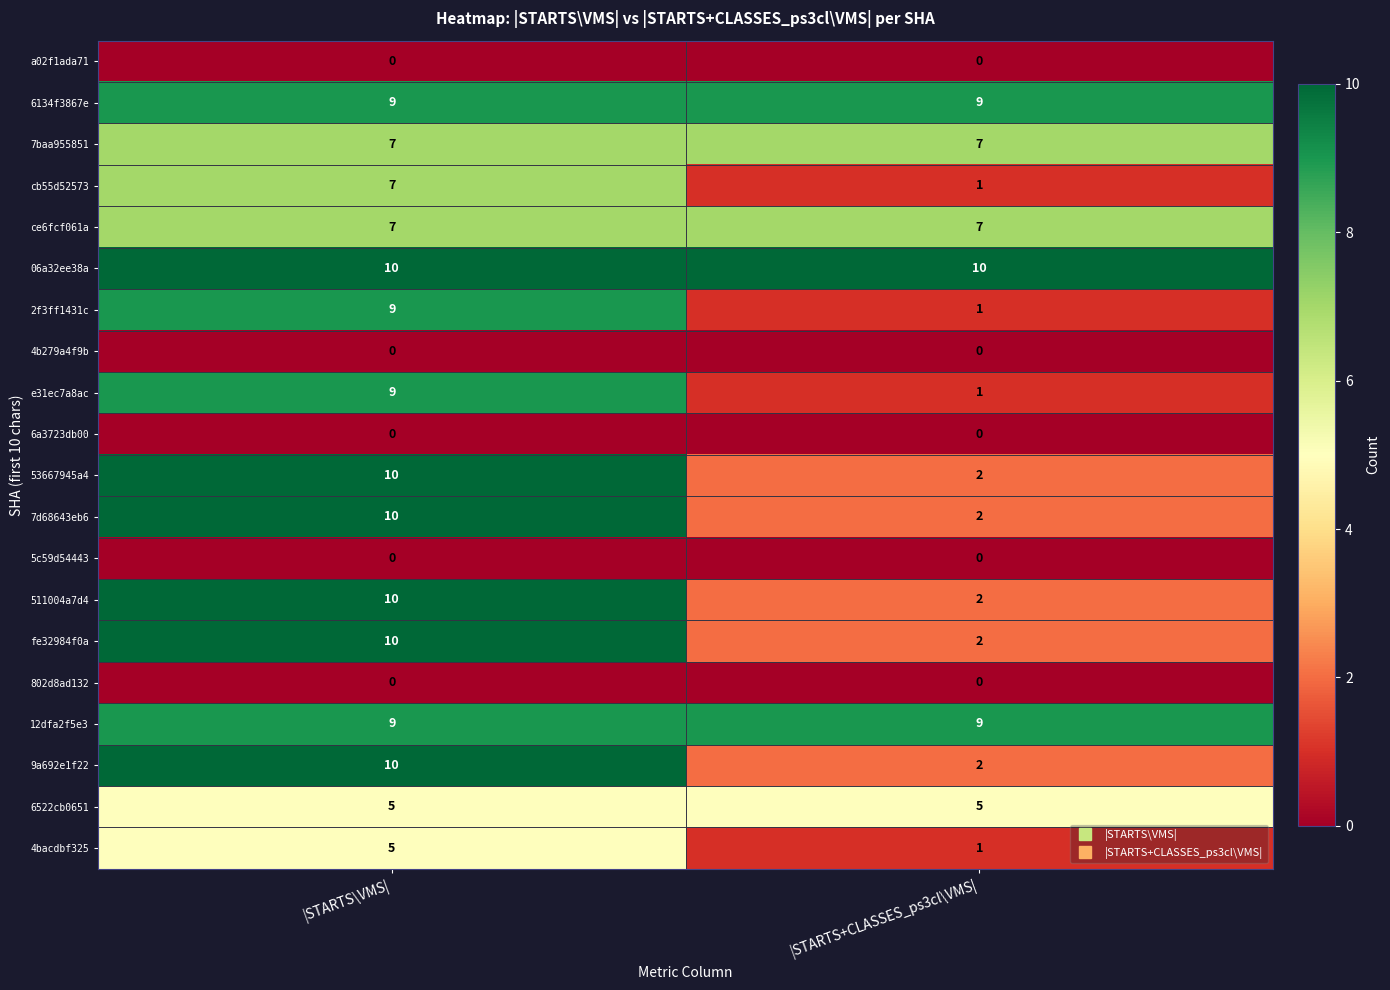

Which category has the highest value in the 9a692e1f22 series?

|STARTS\VMS|